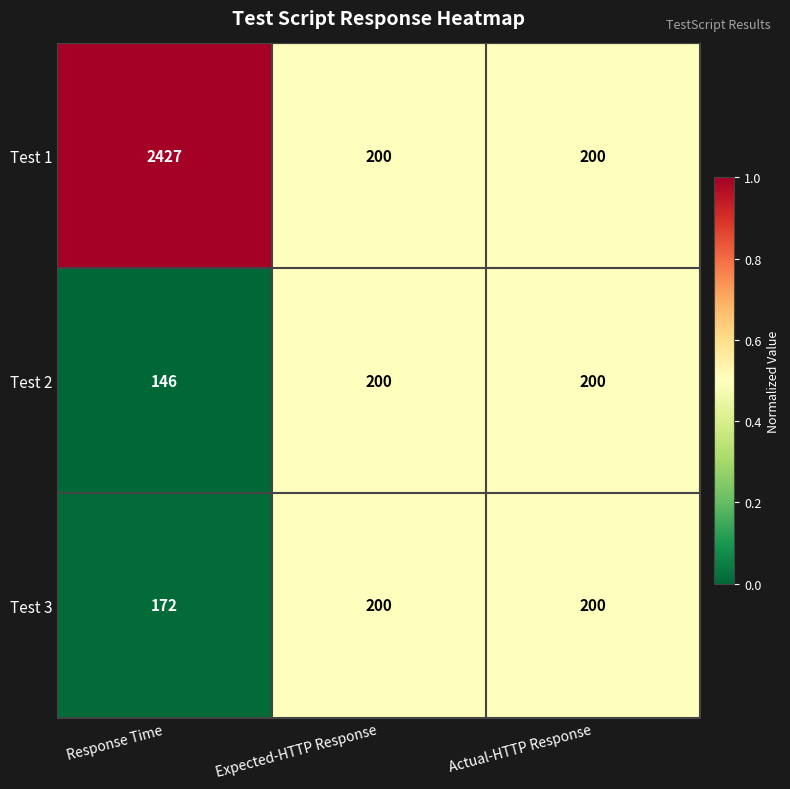

Which series has the largest total across all categories?

Test 1